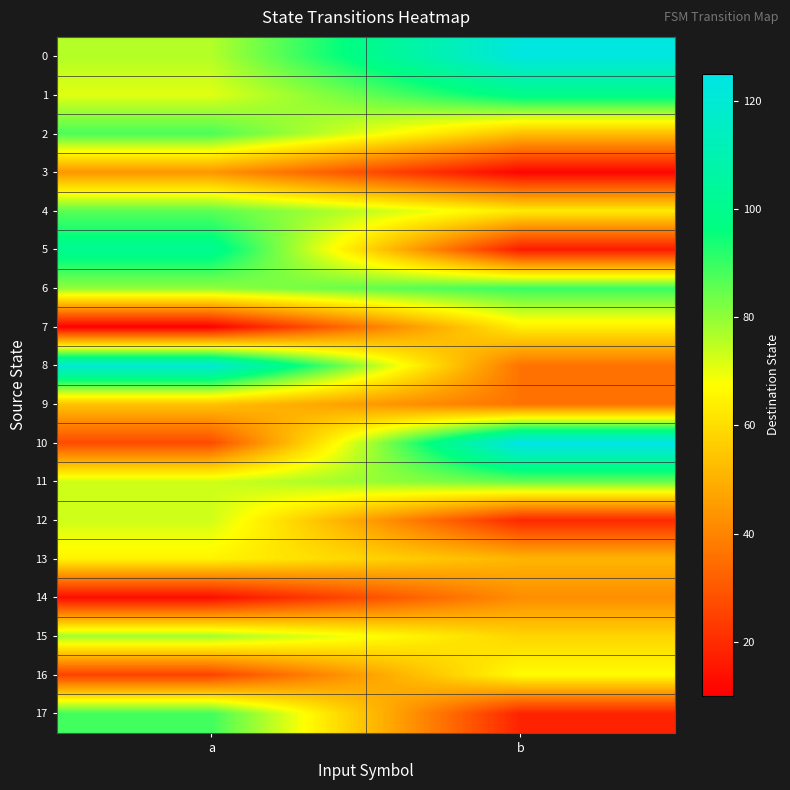

Count the number of data series in this chart.

18